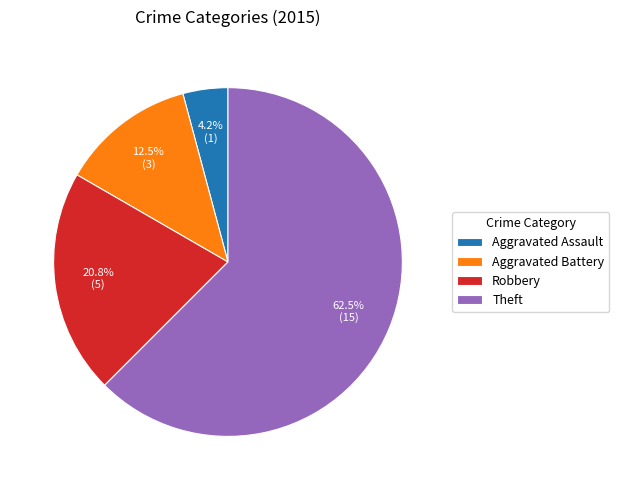

To the nearest percent, what is the average slice percentage?

25%